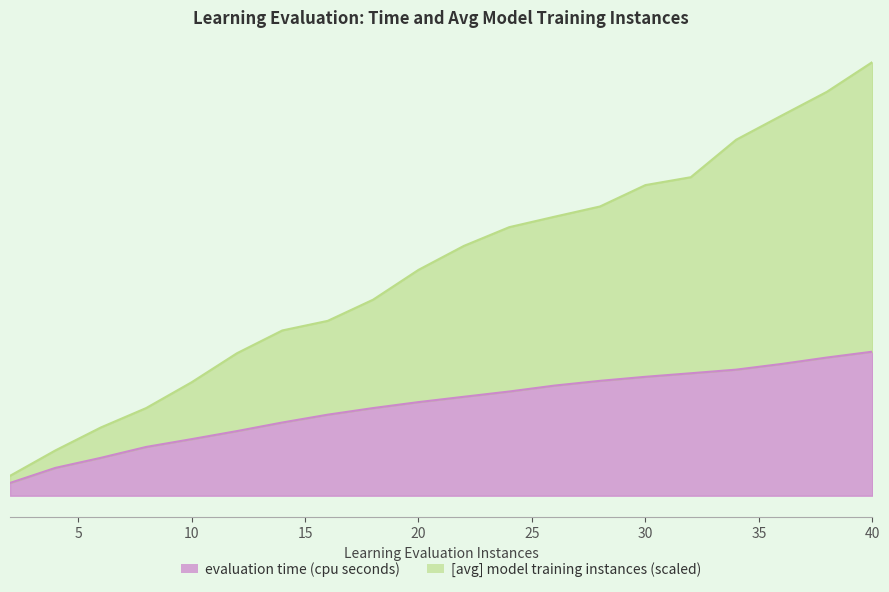

At which label does [avg] model training instances reach its peak?

40